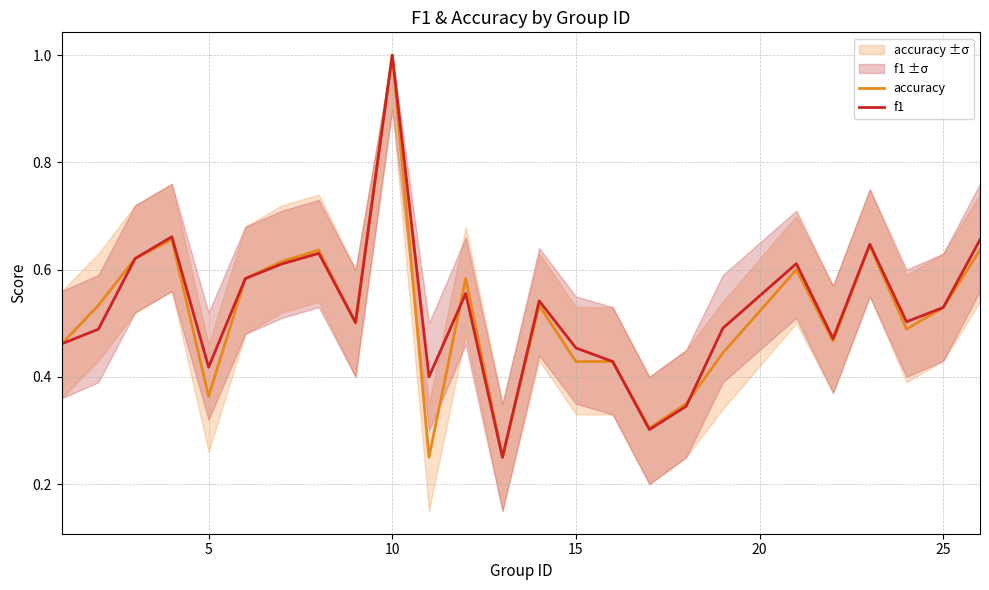

Is this an area chart (filled region under the line)?

No